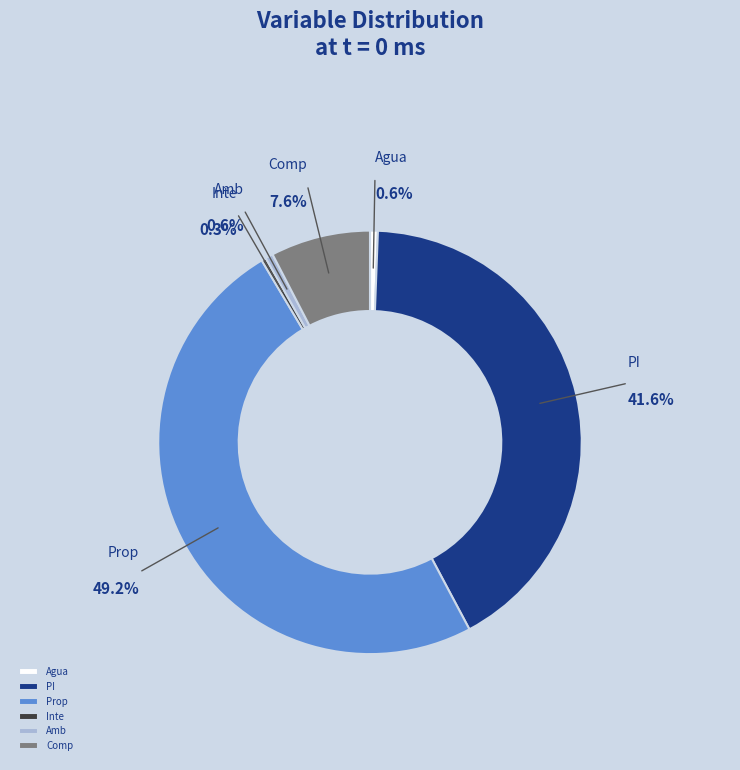

Is Agua the majority of the pie?

No